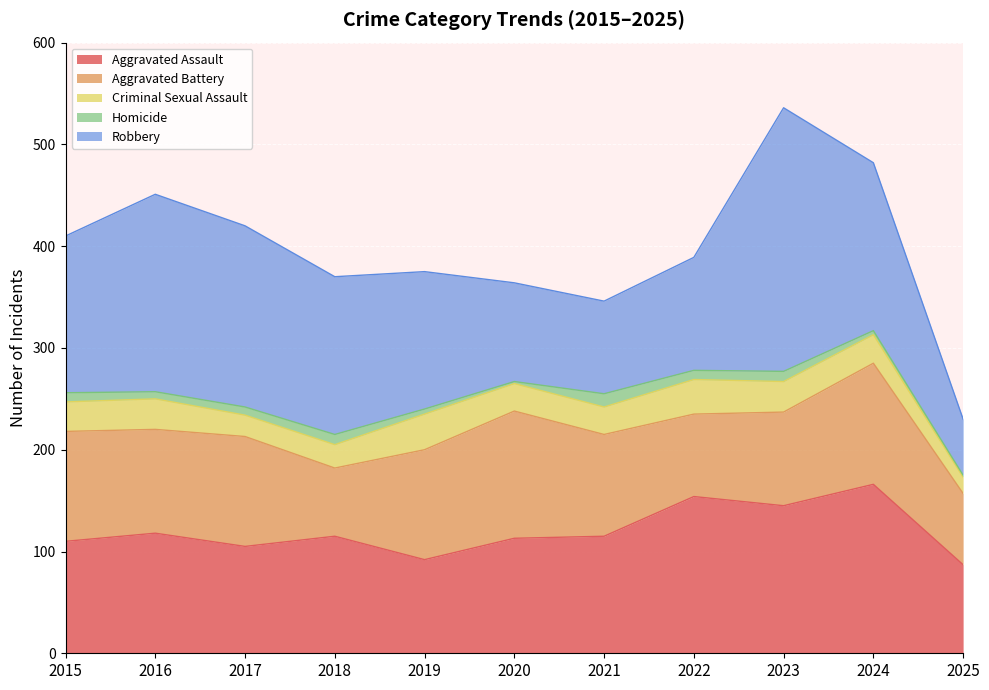

What is the difference between the highest and lowest values at 2017?

170